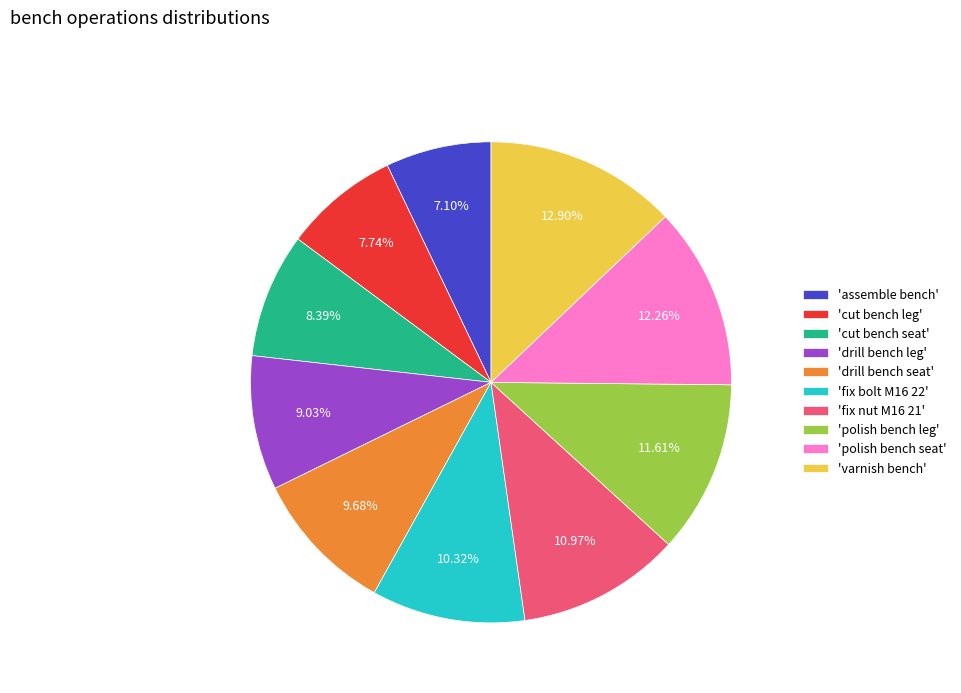

What is the smallest slice in the pie chart?

'assemble bench'